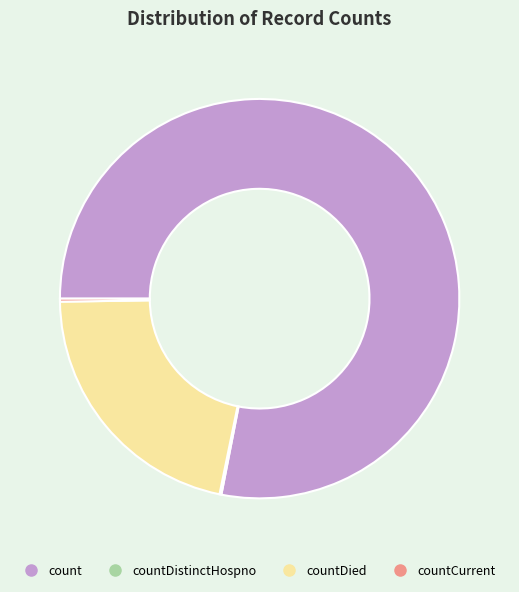

Which slice is the largest?

count